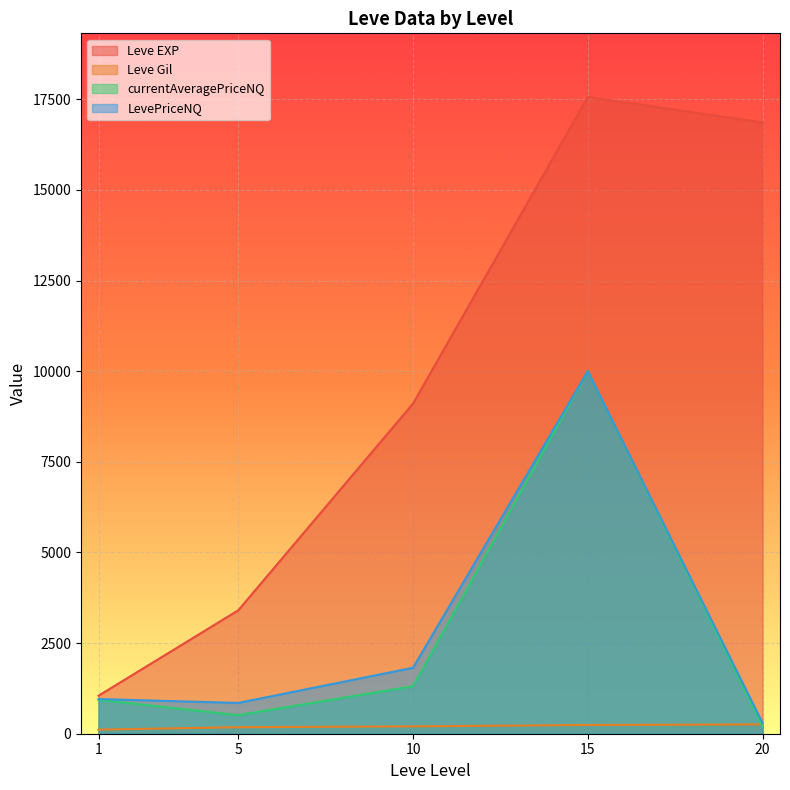

In LevePriceNQ, how many points are higher than both neighbors (excluding endpoints)?

1